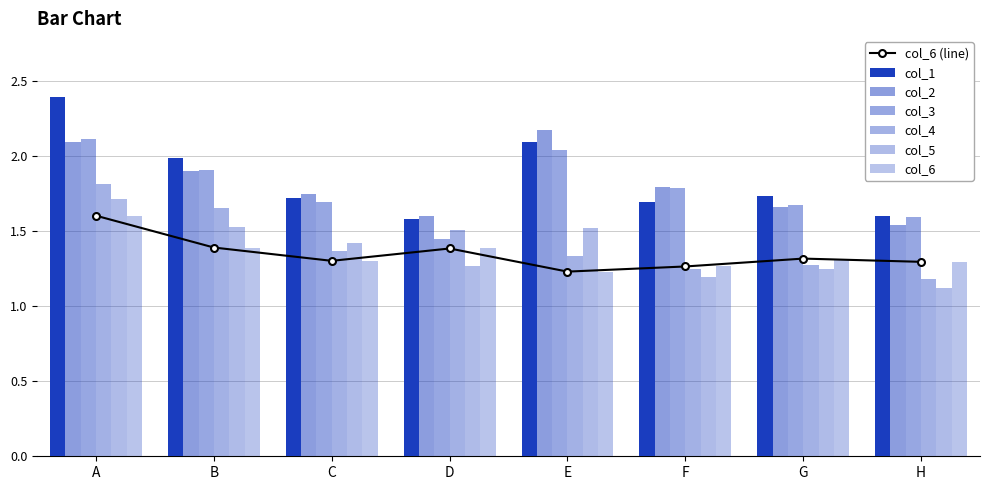

Which series changed the most between E and G?

col_2